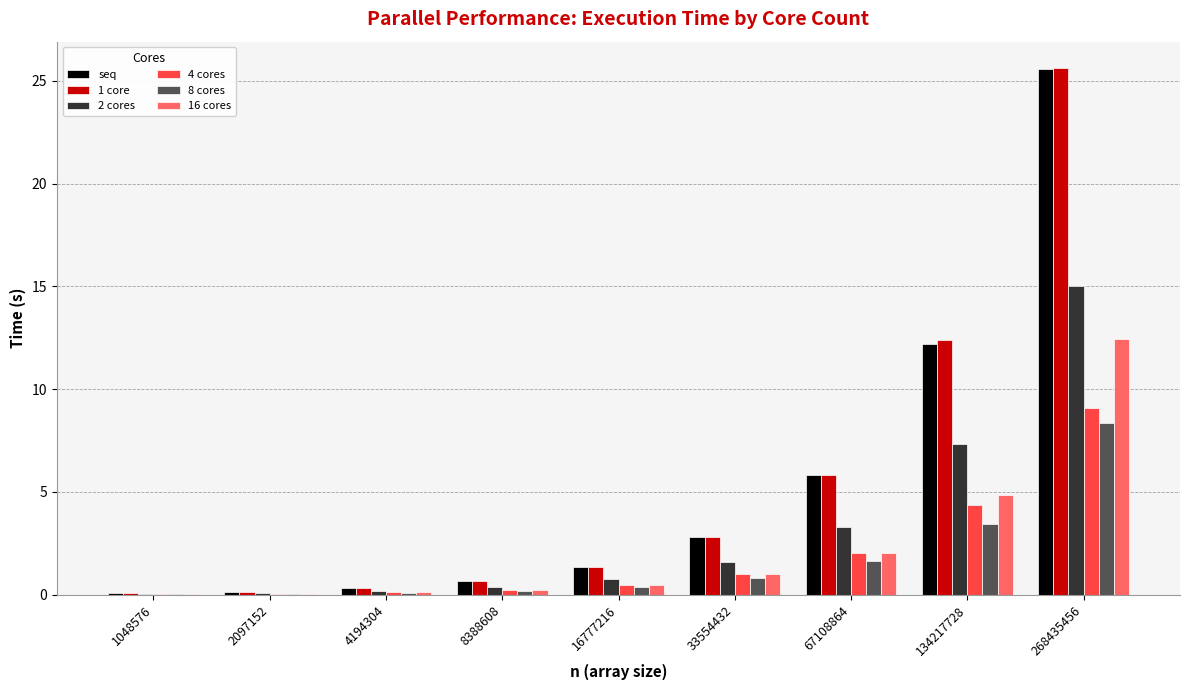

At which label is 8 cores closest to 4?

134217728